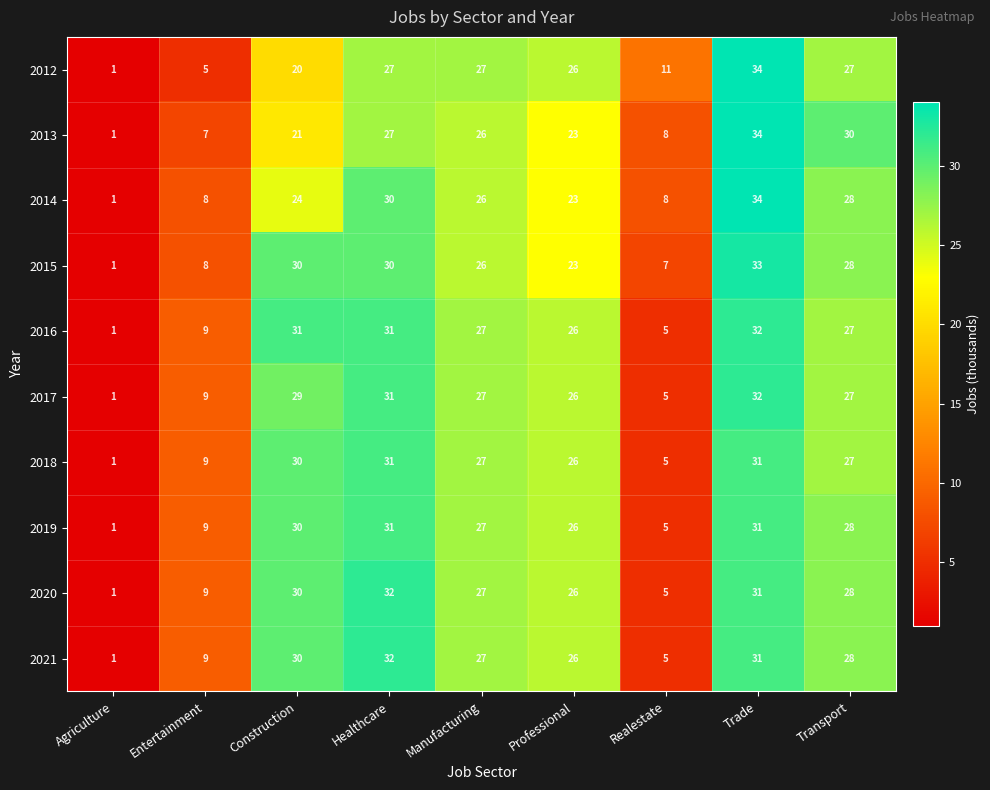

True or false: 2014 has a value of 13 at Transport.

False